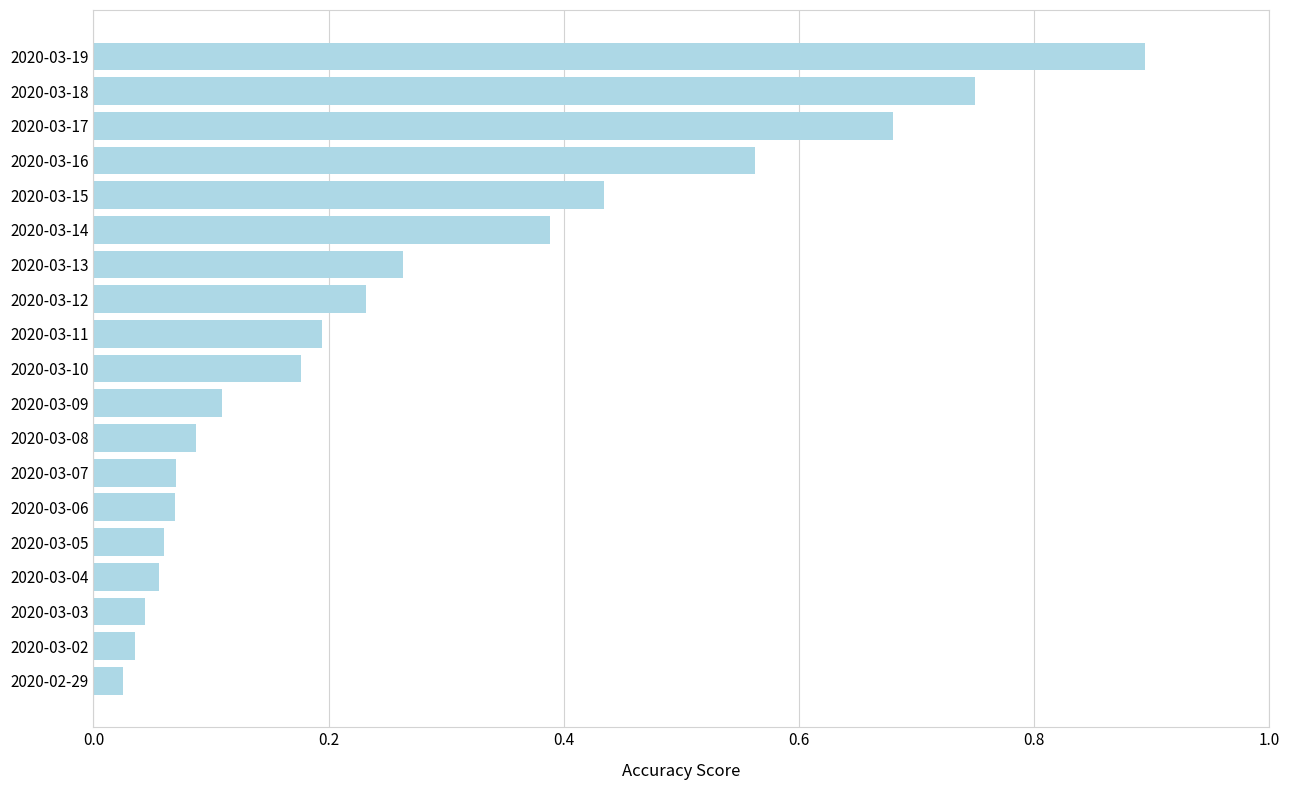

What is the sum of all values?

5.1